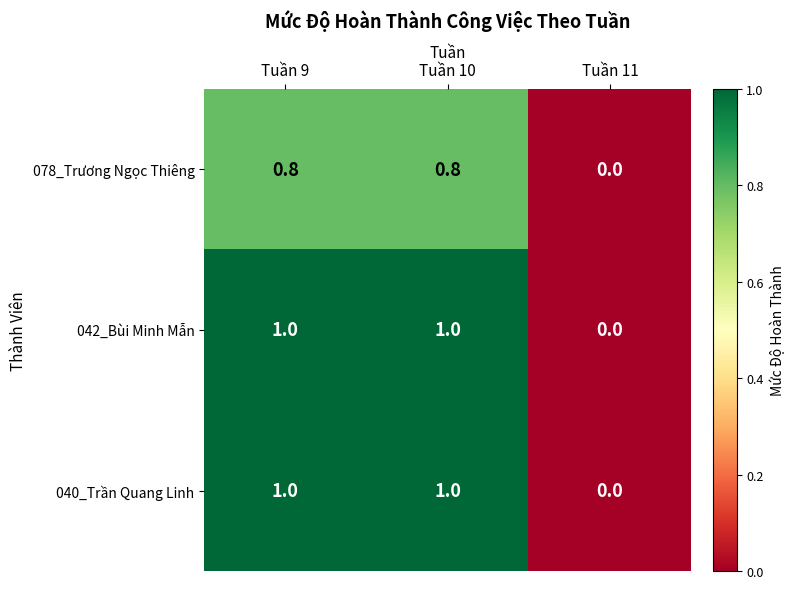

The value of 042_Bùi Minh Mẫn at Tuần 9 is 1.0. True or false?

True